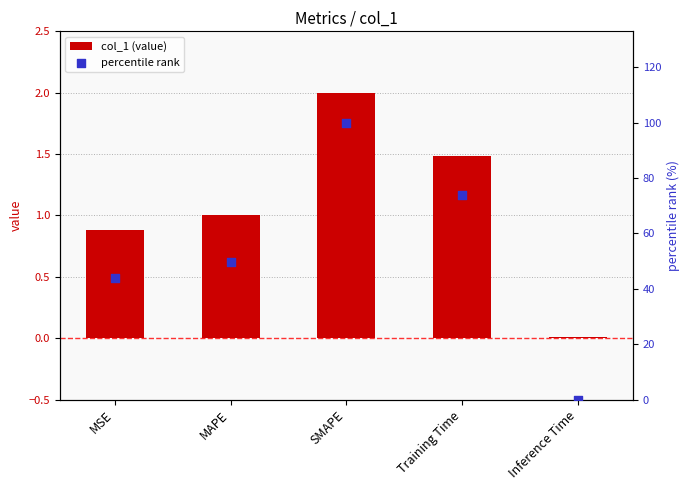

Is the value of percentile rank at MAPE greater than the value of col_1 (value) at SMAPE?

Yes